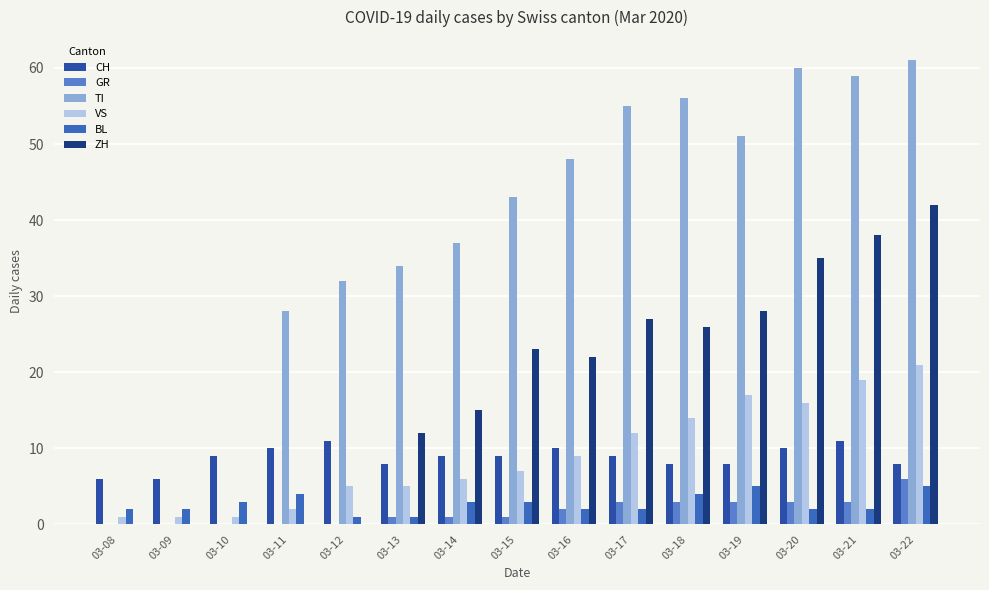

How many data points does each series have?

15